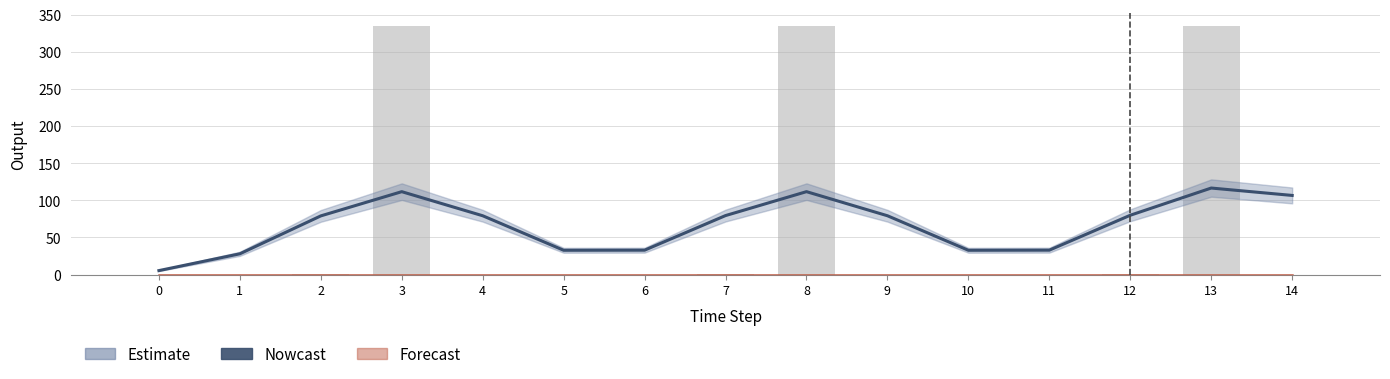

What is the spread (max minus min) of values at 13?

218.5